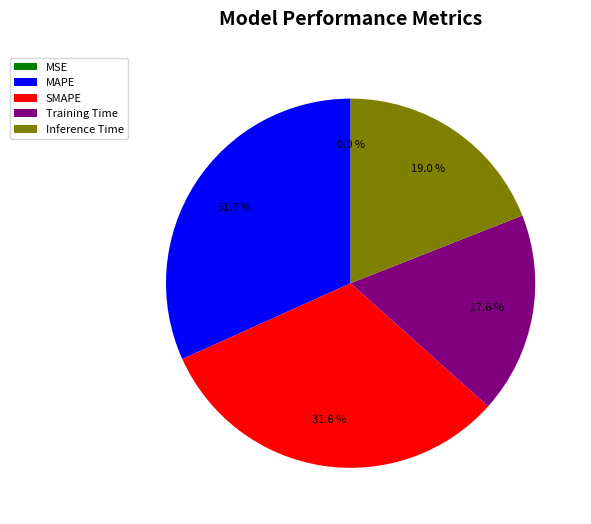

To the nearest percent, what portion does Training Time represent?

18%